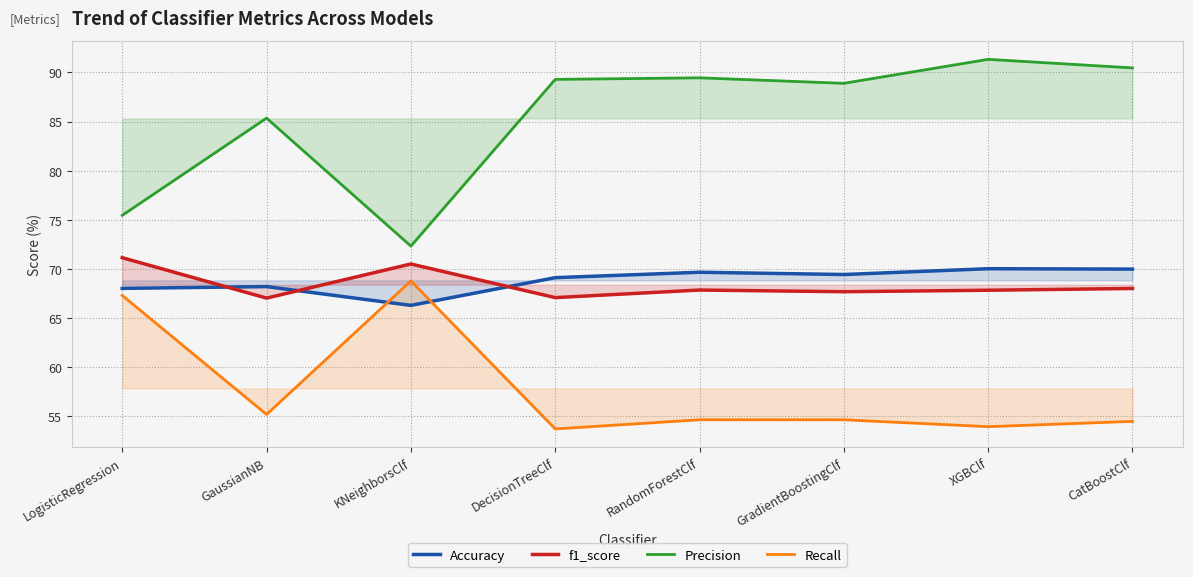

At how many categories does at least one series exceed 79?

6